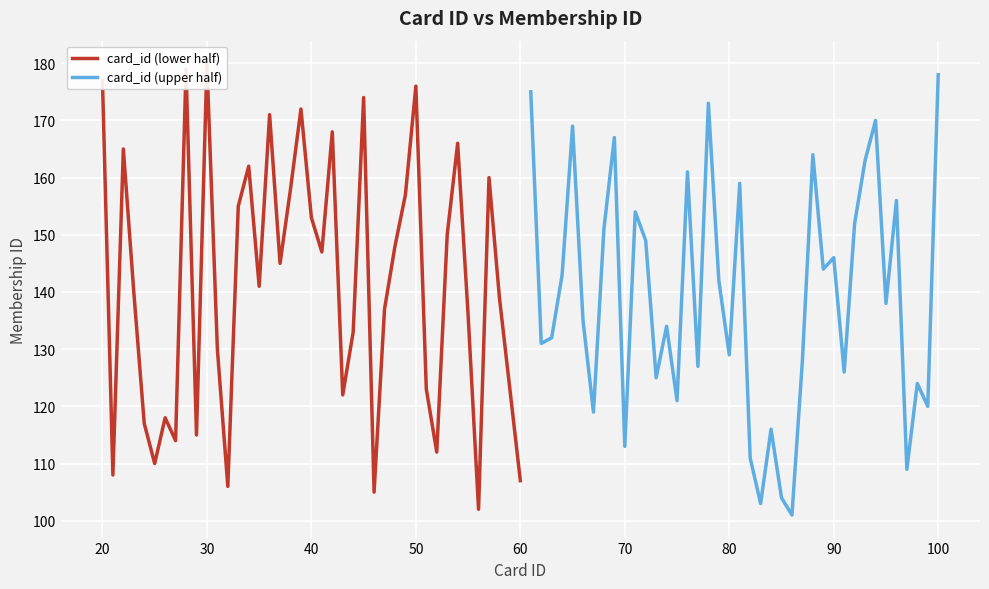

What are all the series names shown in the legend?

card_id (lower half), card_id (upper half)